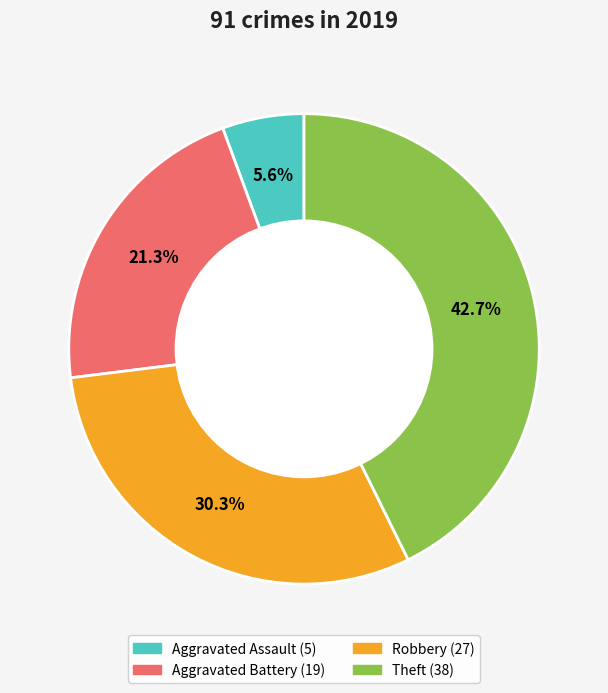

How many slices are in this pie chart?

4